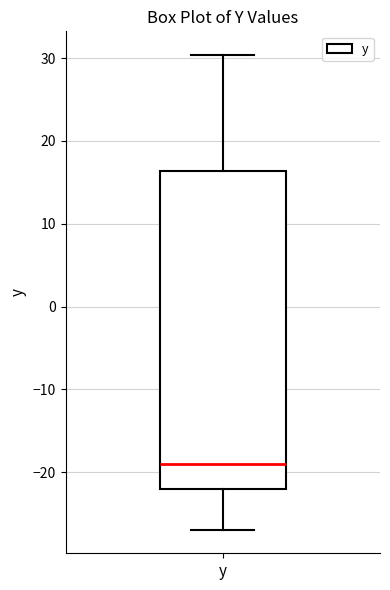

Transcribe this box plot: give where the median line is, the range the box spans, and where the two whiskers end, as read against the y-axis. The values are not printed on the chart, so give them approximately, as read against the axis.

median -19, box -22 to 16, whiskers -27 to 30